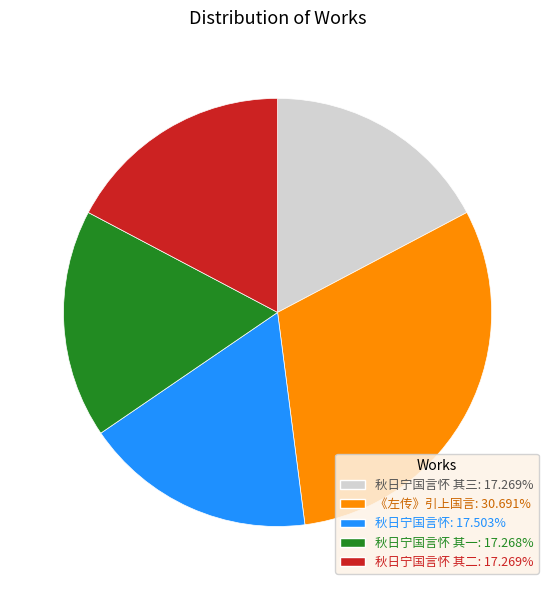

Count the number of slices in the pie.

5